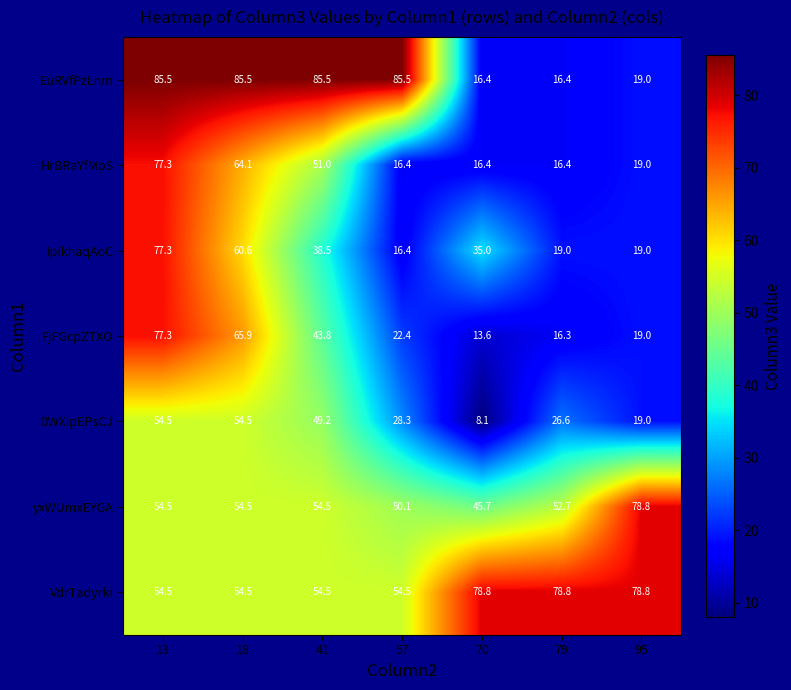

Read the yxWUmxEYGA value at 57.

50.1